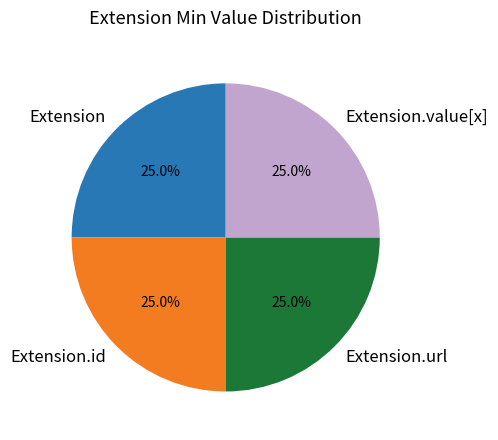

Approximately how many times larger is the value at Extension.url compared to Extension.id?

1.0